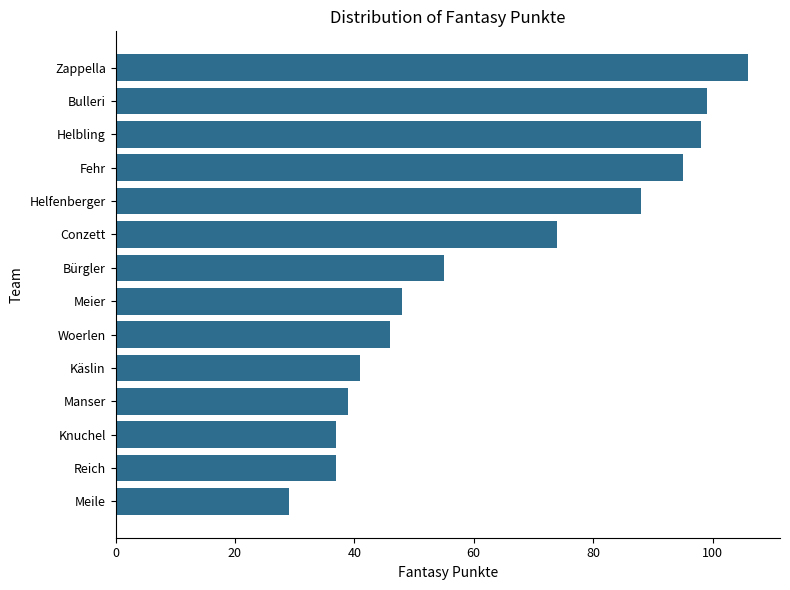

What is the difference between the second highest and minimum values?

70